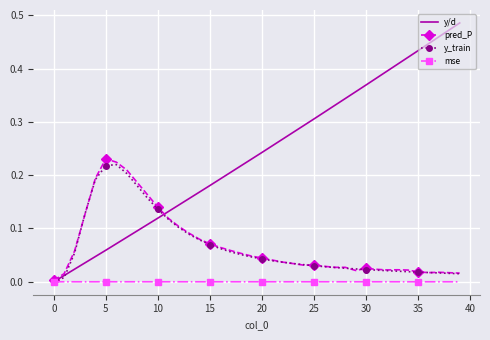

Which series has the largest range (max minus min)?

y/d